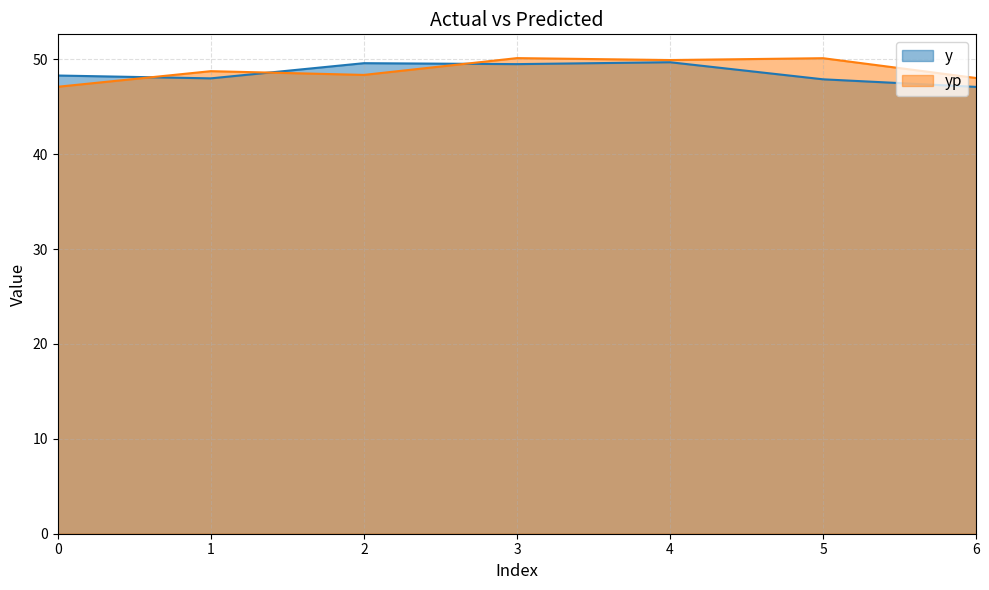

At which category is the sum across all series the highest?

3